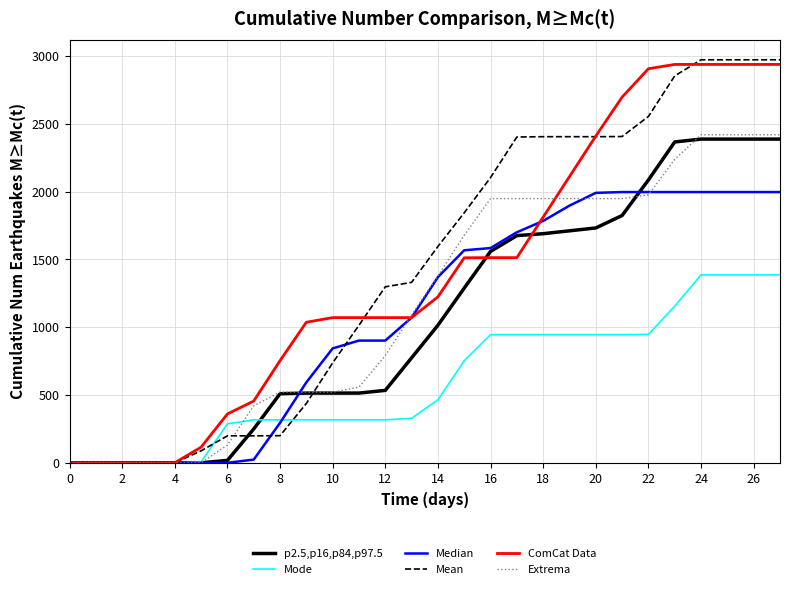

Rank the series by their maximum value, from lowest to highest.

Mode, Median, p2.5,p16,p84,p97.5, Extrema, ComCat Data, Mean